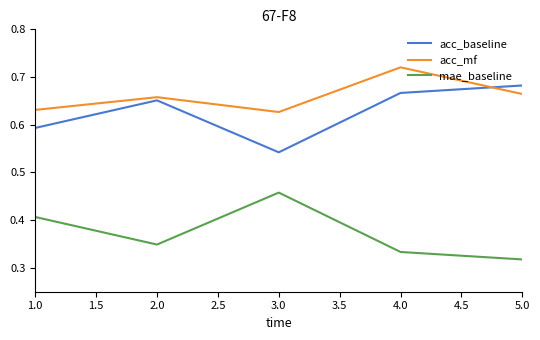

The mae_baseline series shows 0.1 at 1.0. True or false?

False